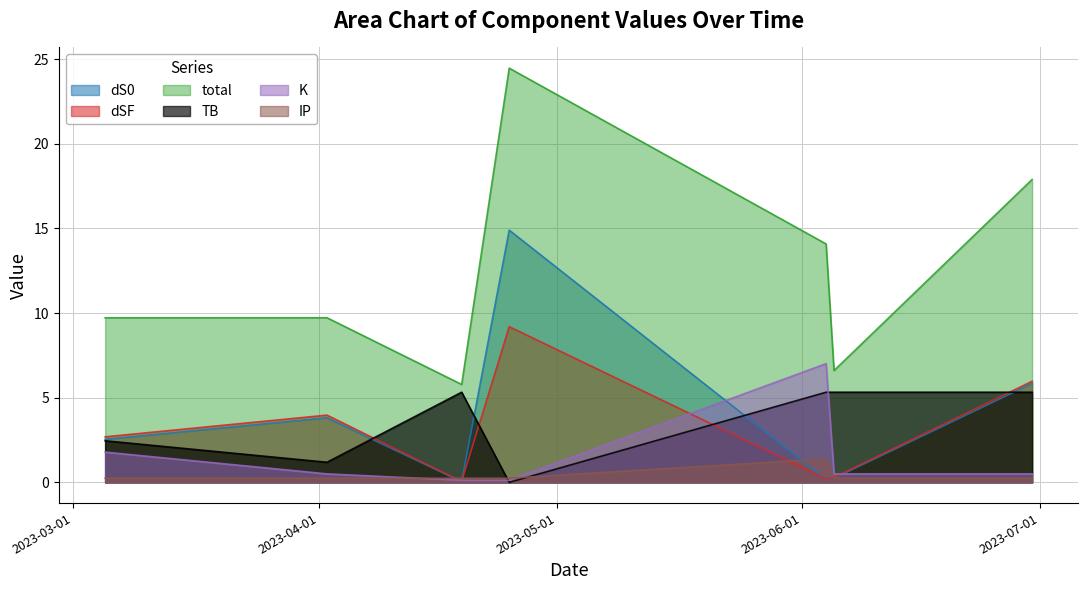

Reading right to left, transcribe all the data shown in this chart.

dS0: 5.8	0.2	0.2	14.9	0.0	3.8	2.5
dSF: 6.0	0.3	0.2	9.2	0.1	4.0	2.7
total: 17.9	6.6	14.1	24.5	5.8	9.7	9.7
TB: 5.3	5.3	5.3	0.0	5.3	1.2	2.5
K: 0.5	0.5	7.0	0.1	0.1	0.5	1.8
IP: 0.2	0.2	1.4	0.2	0.2	0.2	0.2